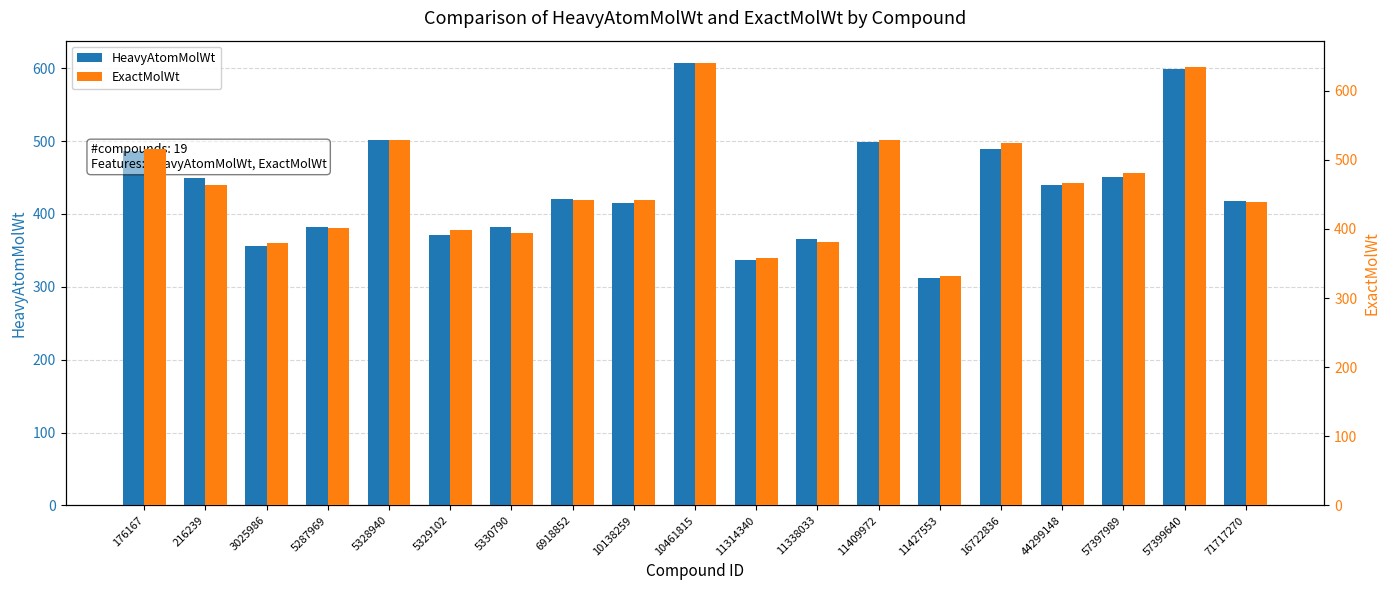

What is the difference between the highest and lowest values at 16722836?

35.9